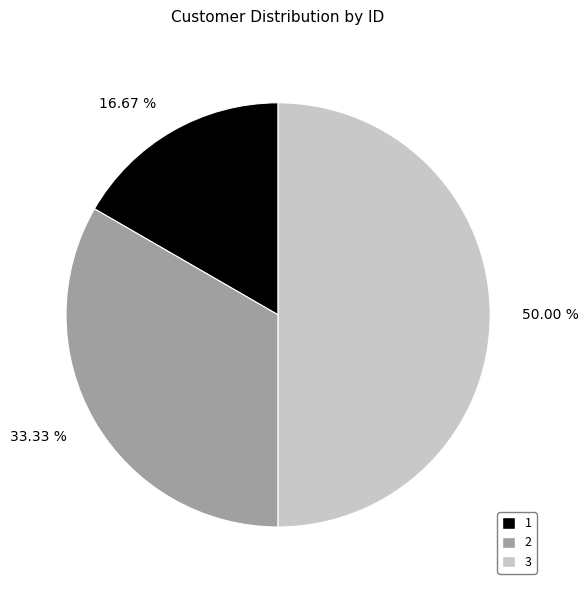

To the nearest percent, what percentage of the pie is 3?

50%